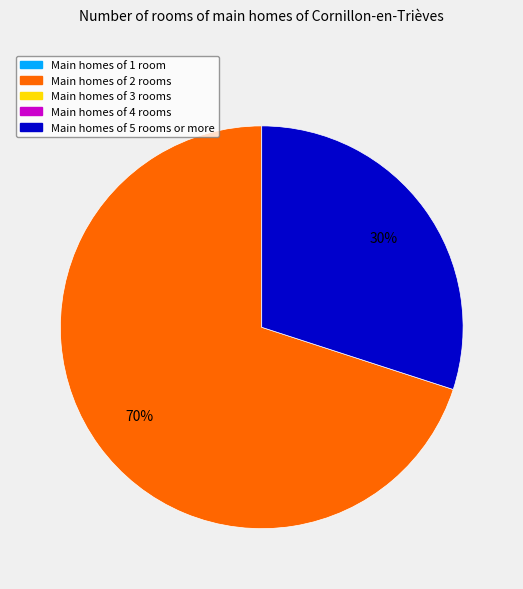

To the nearest percent, what is the average slice percentage?

50%